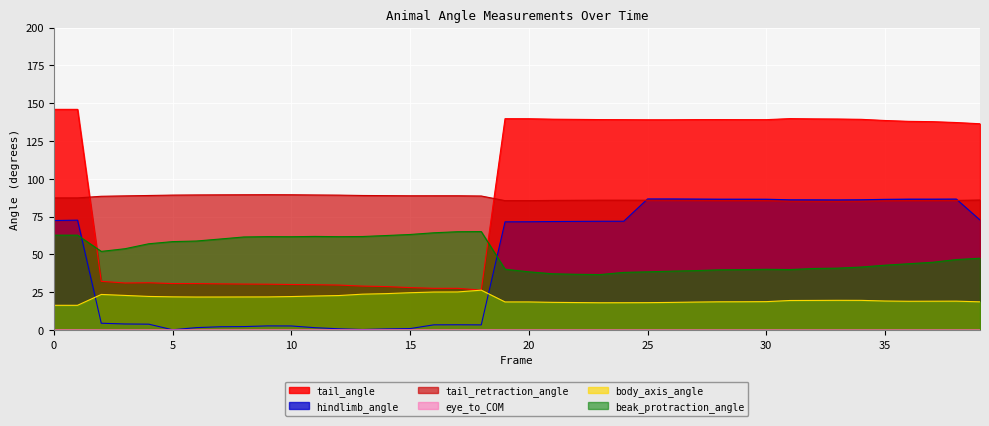

Reading left to right, extract all data points from this chart.

tail_angle: 0=145.9	1=145.9	2=32.2	3=31.1	4=31.3	5=30.7	6=30.7	7=30.6	8=30.4	9=30.3	10=30.1	11=30.0	12=29.8	13=29.1	14=28.8	15=28.1	16=27.6	17=27.6	18=26.4	19=139.7	20=139.7	21=139.4	22=139.3	23=139.1	24=139.1	25=139.0	26=139.0	27=139.1	28=139.1	29=139.1	30=139.1	31=139.8	32=139.6	33=139.5	34=139.3	35=138.5	36=138.0	37=137.8	38=137.2	39=136.4
hindlimb_angle: 0=72.4	1=72.7	2=4.5	3=4.0	4=3.9	5=0.2	6=1.6	7=2.2	8=2.3	9=2.8	10=2.7	11=1.6	12=0.9	13=0.4	14=0.8	15=1.0	16=3.5	17=3.5	18=3.4	19=71.5	20=71.6	21=71.8	22=71.9	23=71.9	24=72.0	25=86.7	26=86.7	27=86.6	28=86.5	29=86.5	30=86.5	31=86.1	32=86.1	33=86.0	34=86.1	35=86.4	36=86.6	37=86.6	38=86.6	39=72.8
tail_retraction_angle: 0=87.4	1=87.4	2=88.5	3=88.7	4=89.0	5=89.2	6=89.3	7=89.4	8=89.5	9=89.5	10=89.5	11=89.3	12=89.2	13=89.0	14=88.9	15=88.8	16=88.8	17=88.8	18=88.6	19=85.6	20=85.6	21=85.7	22=85.8	23=85.9	24=85.9	25=85.9	26=85.8	27=85.7	28=85.6	29=85.6	30=85.6	31=85.2	32=85.1	33=85.1	34=85.2	35=85.5	36=85.6	37=85.7	38=85.7	39=86.0
eye_to_COM: 0=0.2	1=0.2	2=0.1	3=0.1	4=0.1	5=0.2	6=0.2	7=0.2	8=0.2	9=0.2	10=0.2	11=0.2	12=0.2	13=0.2	14=0.2	15=0.2	16=0.2	17=0.2	18=0.2	19=0.1	20=0.1	21=0.1	22=0.1	23=0.1	24=0.1	25=0.1	26=0.1	27=0.1	28=0.1	29=0.1	30=0.1	31=0.1	32=0.1	33=0.1	34=0.1	35=0.1	36=0.1	37=0.1	38=0.1	39=0.1
body_axis_angle: 0=16.4	1=16.4	2=23.6	3=22.9	4=22.2	5=22.0	6=21.9	7=21.9	8=21.9	9=21.9	10=22.2	11=22.5	12=22.8	13=23.7	14=24.1	15=24.7	16=25.2	17=25.2	18=26.4	19=18.6	20=18.6	21=18.3	22=18.2	23=18.1	24=18.1	25=18.1	26=18.3	27=18.5	28=18.7	29=18.7	30=18.8	31=19.6	32=19.6	33=19.7	34=19.6	35=19.2	36=19.1	37=19.1	38=19.1	39=18.7
beak_protraction_angle: 0=62.7	1=62.7	2=52.0	3=53.8	4=57.1	5=58.5	6=58.9	7=60.2	8=61.6	9=61.8	10=61.7	11=61.9	12=61.7	13=61.9	14=62.5	15=63.2	16=64.3	17=65.0	18=65.1	19=40.3	20=38.5	21=37.2	22=36.9	23=36.7	24=38.1	25=38.5	26=39.0	27=39.3	28=39.8	29=40.0	30=40.2	31=40.0	32=40.7	33=40.9	34=41.7	35=42.9	36=43.9	37=44.8	38=46.6	39=47.5